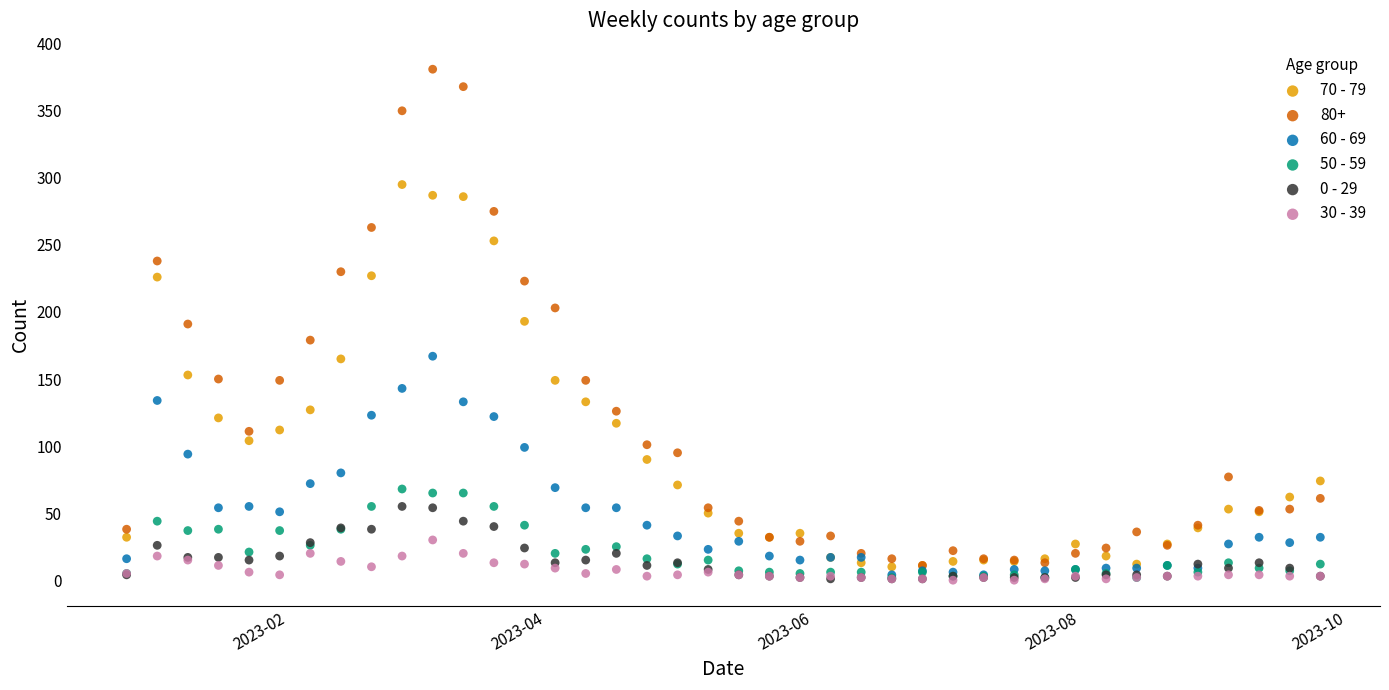

What are all the series names shown in the legend?

70 - 79, 80+, 60 - 69, 50 - 59, 0 - 29, 30 - 39